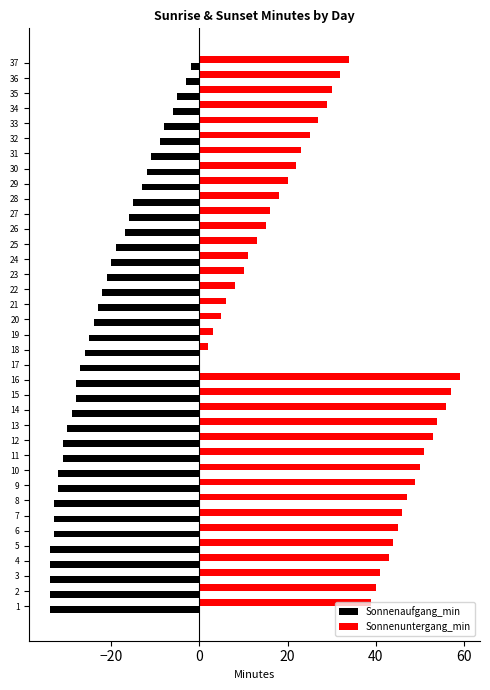

Which series has the largest total across all categories?

Sonnenuntergang_min